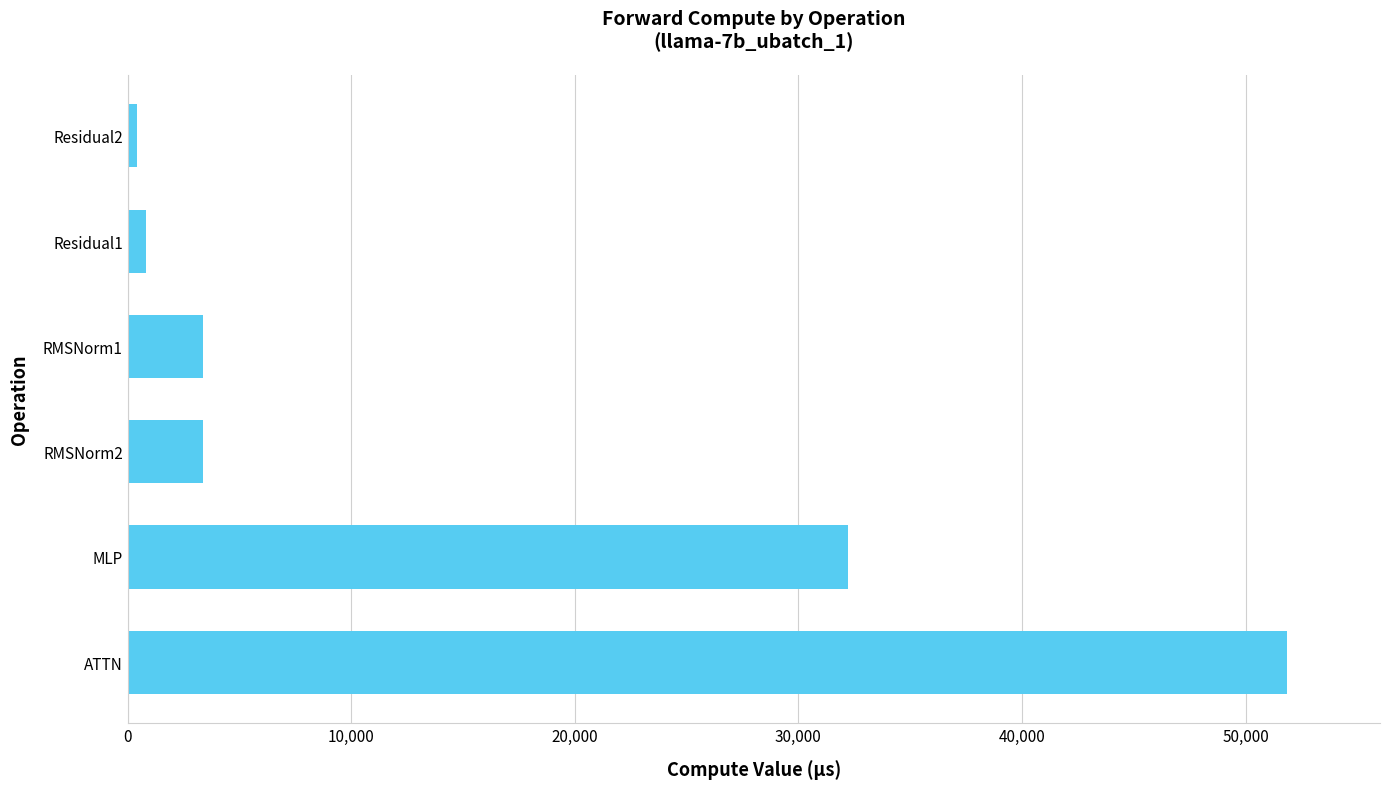

What is the difference between the maximum and minimum values?

51460.2